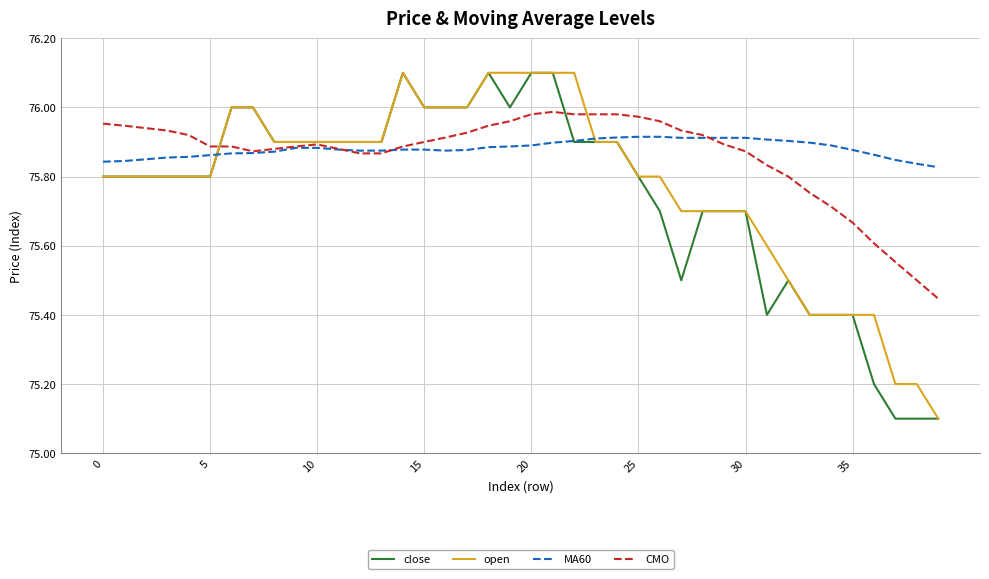

What is the highest value of the open series?

76.1